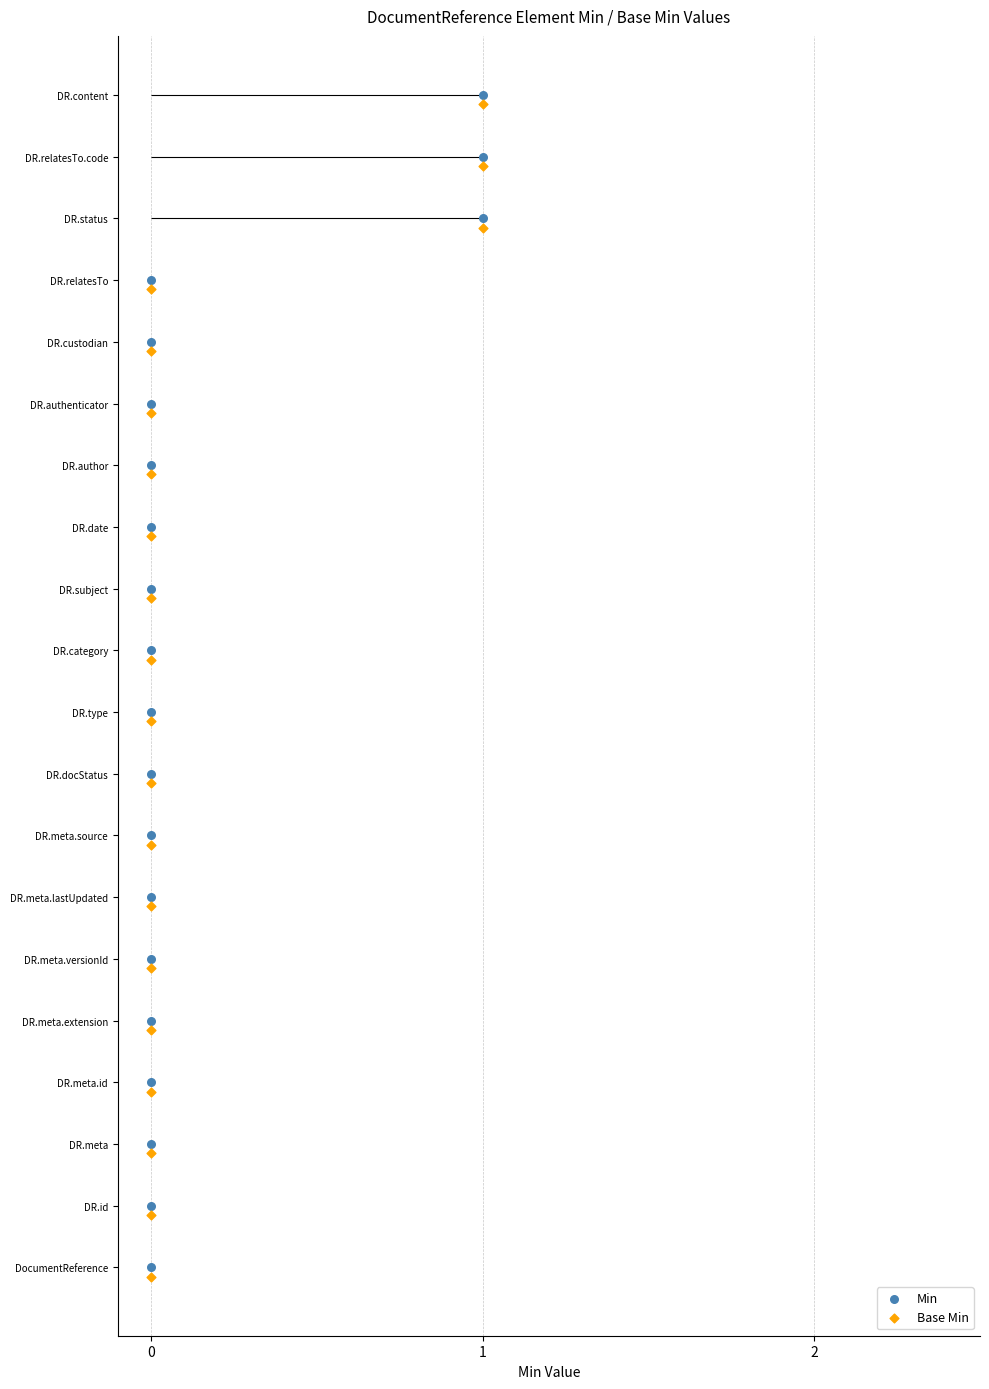

Is the value of Base Min at 1 greater than the value of Min at 0?

Yes